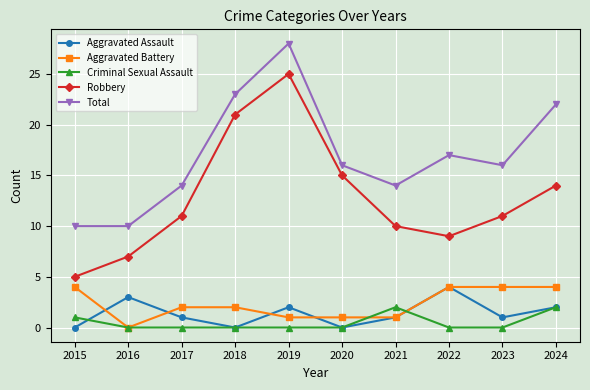

How many data points does each series have?

10